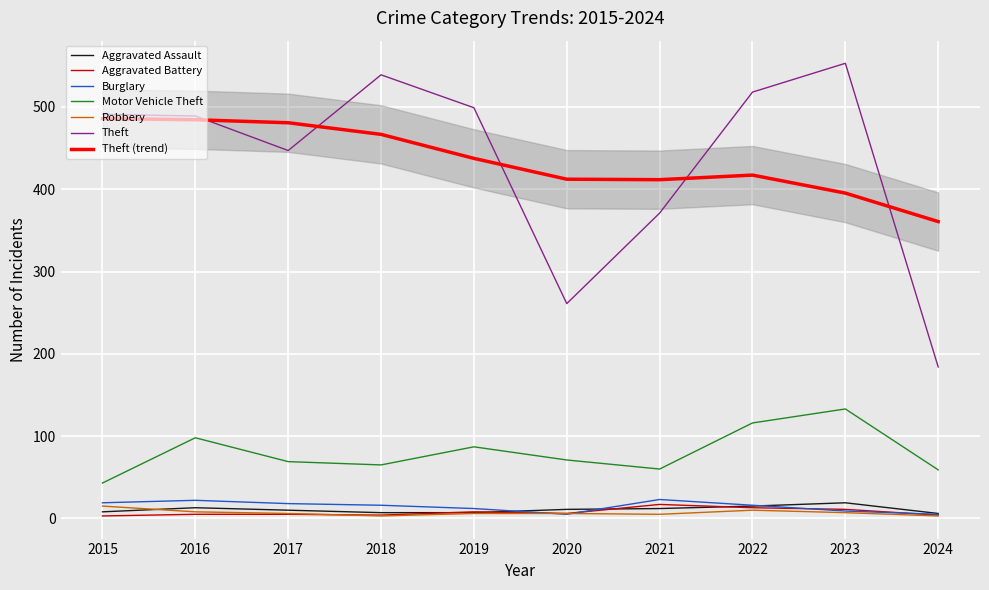

True or false: Theft and Aggravated Assault cross at least once.

False